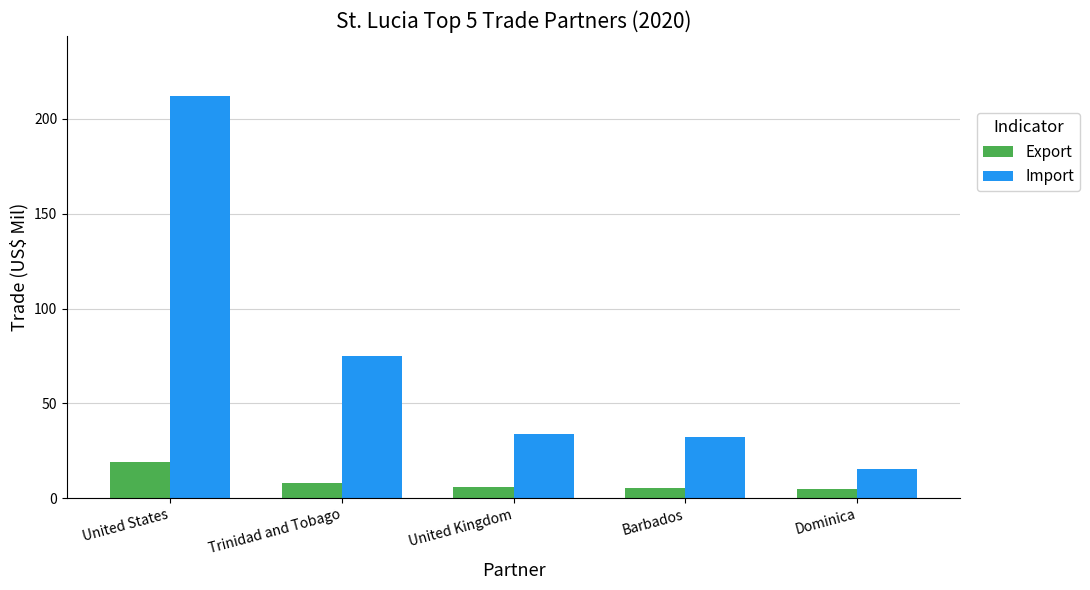

What position from the left is United Kingdom?

3